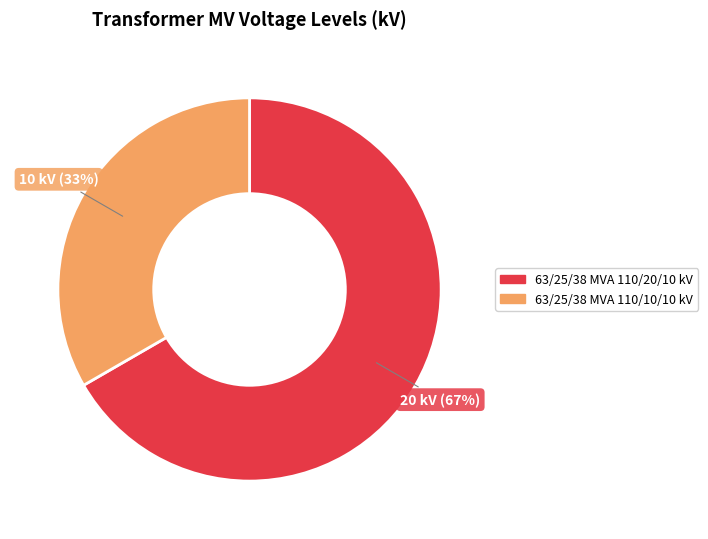

To the nearest percent, what is the average slice percentage?

50%